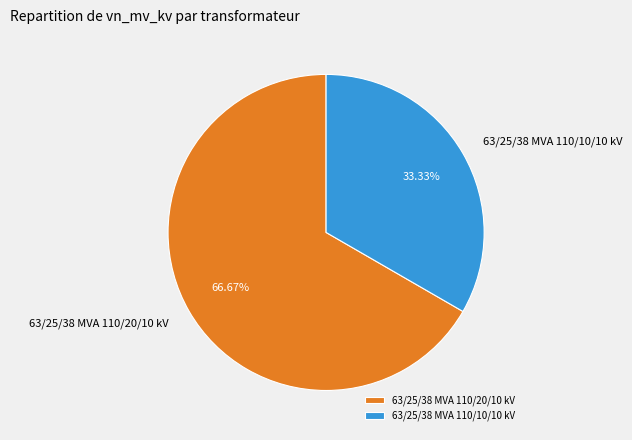

To the nearest percent, what is the difference between the 63/25/38 MVA 110/20/10 kV and 63/25/38 MVA 110/10/10 kV slice percentages?

33%